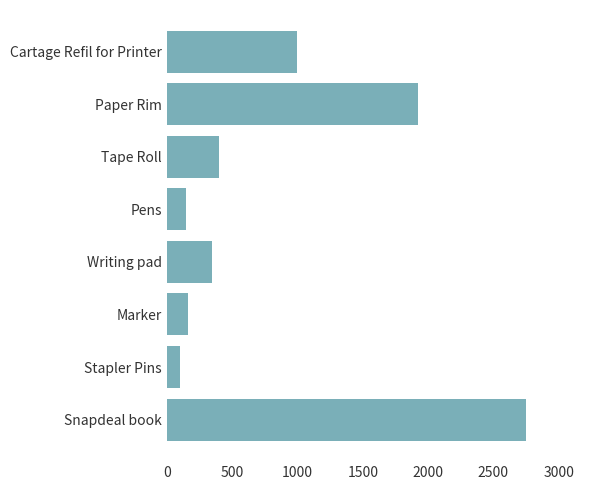

Is it true that the value at Cartage Refil for Printer is 541?

False